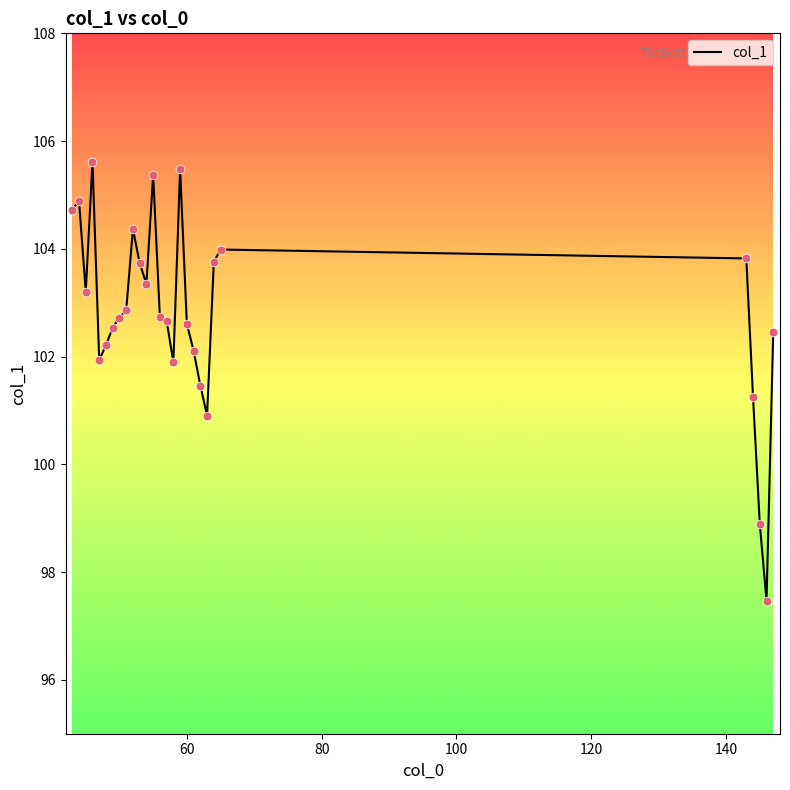

What is the greatest value displayed?

105.6